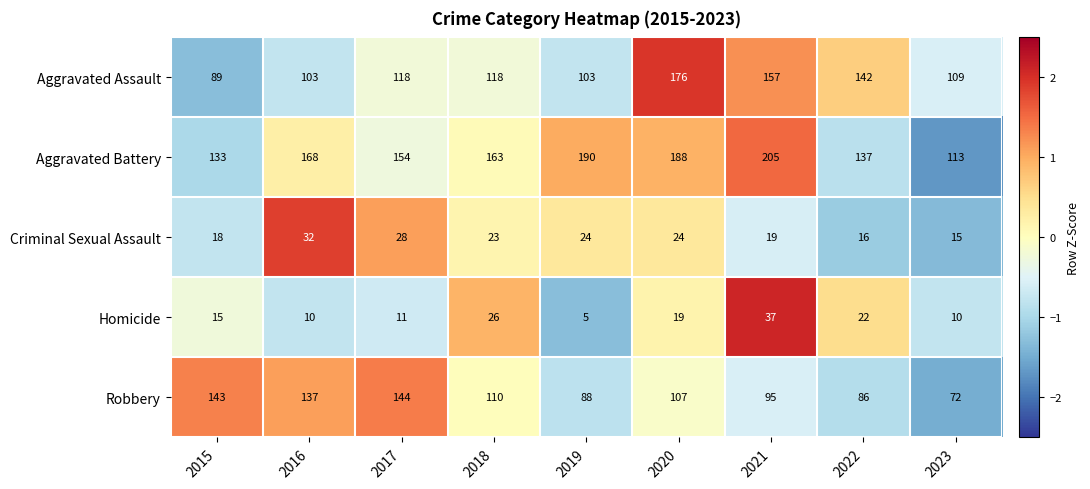

What is the maximum value for Homicide?

37